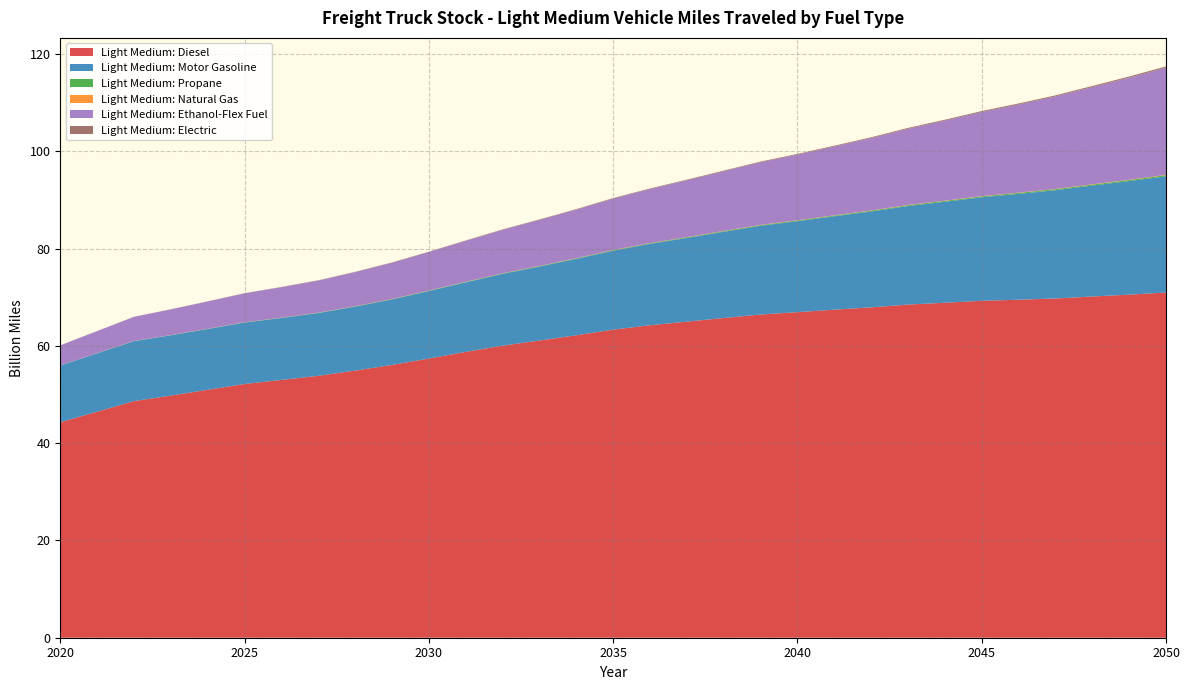

Reading right to left, what are all the values shown in this chart?

Light Medium: Diesel: 2050=71.0	2049=70.5	2048=70.2	2047=69.8	2046=69.5	2045=69.3	2044=68.9	2043=68.5	2042=67.9	2041=67.4	2040=66.9	2039=66.5	2038=65.7	2037=65.0	2036=64.3	2035=63.3	2034=62.2	2033=61.1	2032=60.1	2031=58.8	2030=57.4	2029=56.1	2028=54.9	2027=53.8	2026=53.0	2025=52.2	2024=51.0	2023=49.8	2022=48.6	2021=46.5	2020=44.3
Light Medium: Motor Gasoline: 2050=23.9	2049=23.3	2048=22.8	2047=22.3	2046=21.8	2045=21.3	2044=20.8	2043=20.3	2042=19.7	2041=19.2	2040=18.7	2039=18.2	2038=17.7	2037=17.2	2036=16.7	2035=16.2	2034=15.7	2033=15.2	2032=14.8	2031=14.3	2030=13.9	2029=13.5	2028=13.2	2027=12.9	2026=12.7	2025=12.6	2024=12.5	2023=12.4	2022=12.3	2021=12.0	2020=11.7
Light Medium: Propane: 2050=0.2	2049=0.2	2048=0.2	2047=0.2	2046=0.2	2045=0.2	2044=0.2	2043=0.2	2042=0.2	2041=0.2	2040=0.1	2039=0.1	2038=0.1	2037=0.1	2036=0.1	2035=0.1	2034=0.1	2033=0.1	2032=0.1	2031=0.1	2030=0.1	2029=0.1	2028=0.1	2027=0.1	2026=0.0	2025=0.0	2024=0.0	2023=0.0	2022=0.0	2021=0.0	2020=0.0
Light Medium: Natural Gas: 2050=0.1	2049=0.1	2048=0.1	2047=0.1	2046=0.1	2045=0.1	2044=0.1	2043=0.1	2042=0.1	2041=0.0	2040=0.0	2039=0.0	2038=0.0	2037=0.0	2036=0.0	2035=0.0	2034=0.0	2033=0.0	2032=0.0	2031=0.0	2030=0.0	2029=0.0	2028=0.0	2027=0.0	2026=0.0	2025=0.0	2024=0.0	2023=0.0	2022=0.0	2021=0.0	2020=0.0
Light Medium: Ethanol-Flex Fuel: 2050=22.0	2049=21.0	2048=20.0	2047=19.0	2046=18.1	2045=17.3	2044=16.5	2043=15.7	2042=14.9	2041=14.2	2040=13.5	2039=12.9	2038=12.3	2037=11.7	2036=11.1	2035=10.6	2034=10.0	2033=9.5	2032=8.9	2031=8.4	2030=7.9	2029=7.5	2028=7.0	2027=6.6	2026=6.3	2025=5.9	2024=5.6	2023=5.3	2022=5.0	2021=4.5	2020=4.1
Light Medium: Electric: 2050=0.2	2049=0.2	2048=0.2	2047=0.2	2046=0.2	2045=0.2	2044=0.2	2043=0.2	2042=0.2	2041=0.2	2040=0.1	2039=0.1	2038=0.1	2037=0.1	2036=0.1	2035=0.1	2034=0.1	2033=0.1	2032=0.1	2031=0.1	2030=0.1	2029=0.1	2028=0.1	2027=0.0	2026=0.0	2025=0.0	2024=0.0	2023=0.0	2022=0.0	2021=0.0	2020=0.0